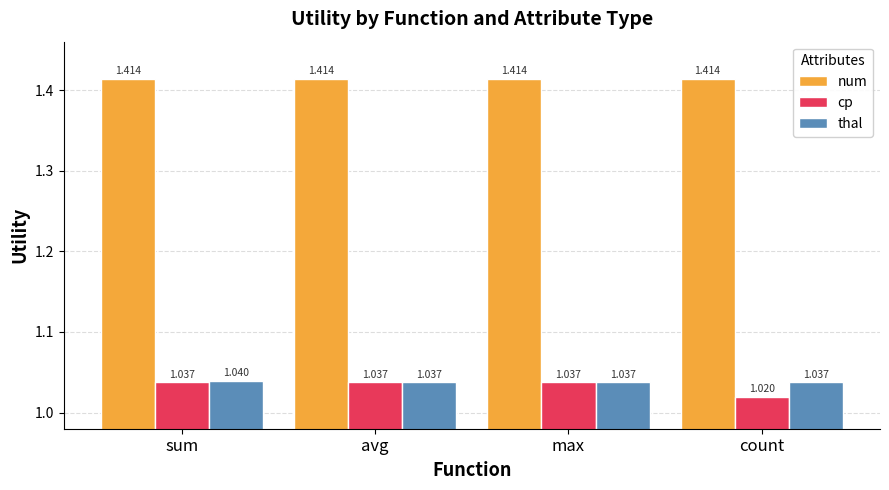

What is the label of the 2nd bar from the right?

max